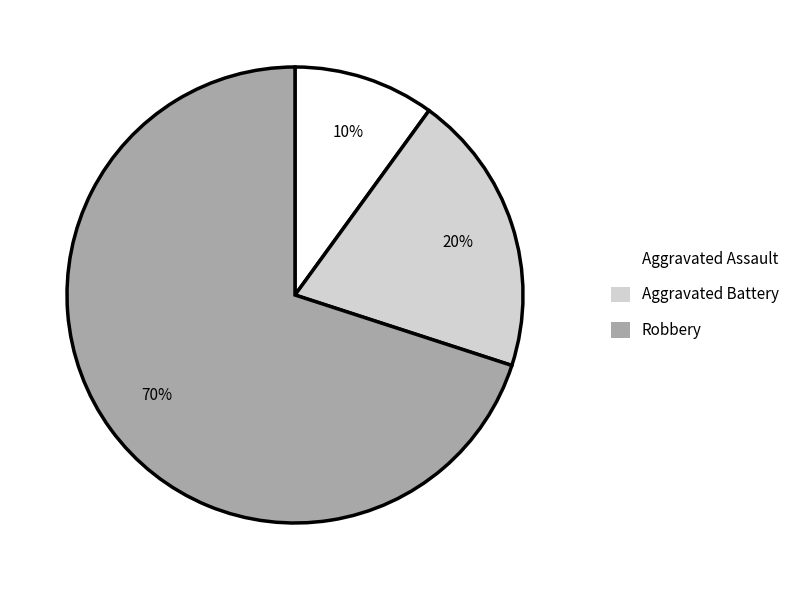

Combined, do Aggravated Battery and Robbery account for over 50%?

Yes